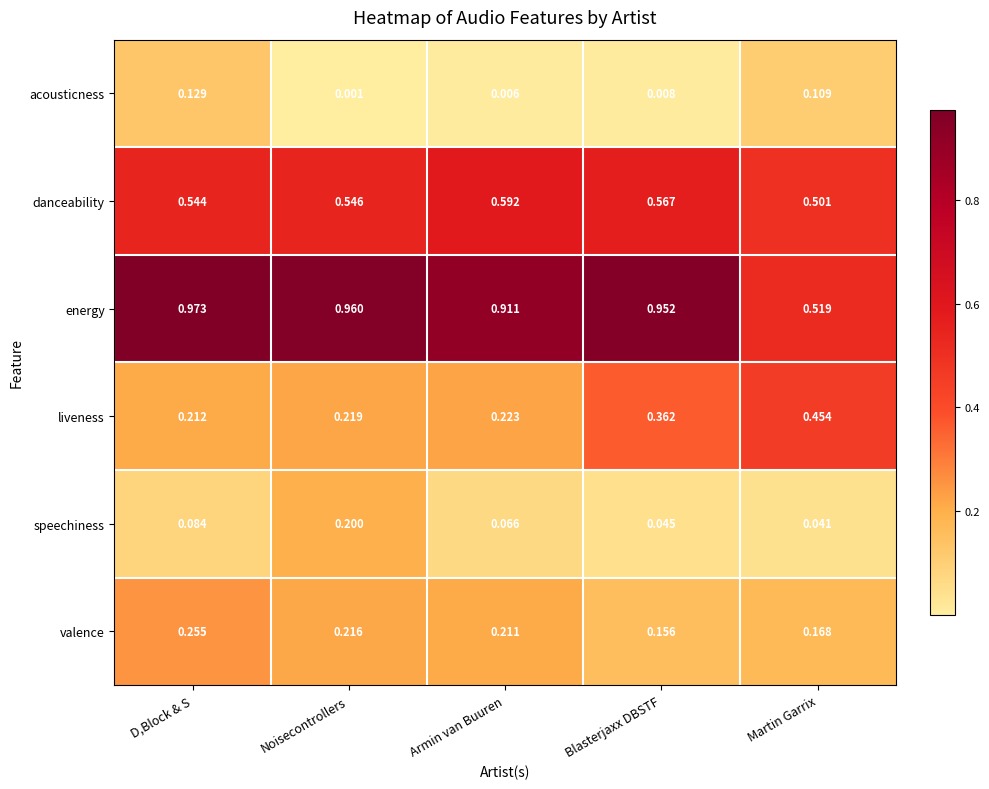

Which series has the largest total across all categories?

energy